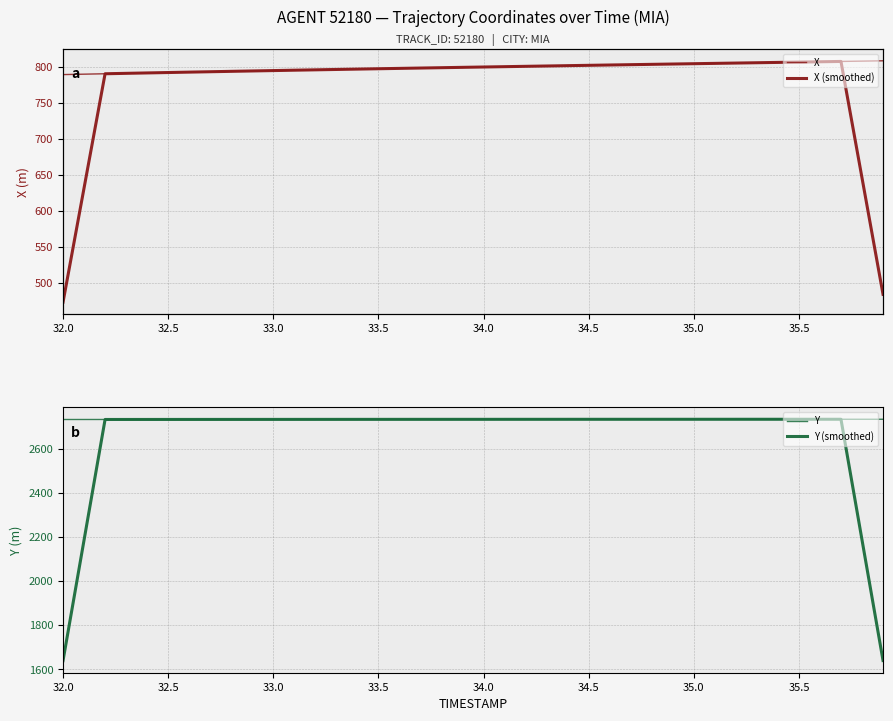

What is the sum of all Y (smoothed) values?

106056.9